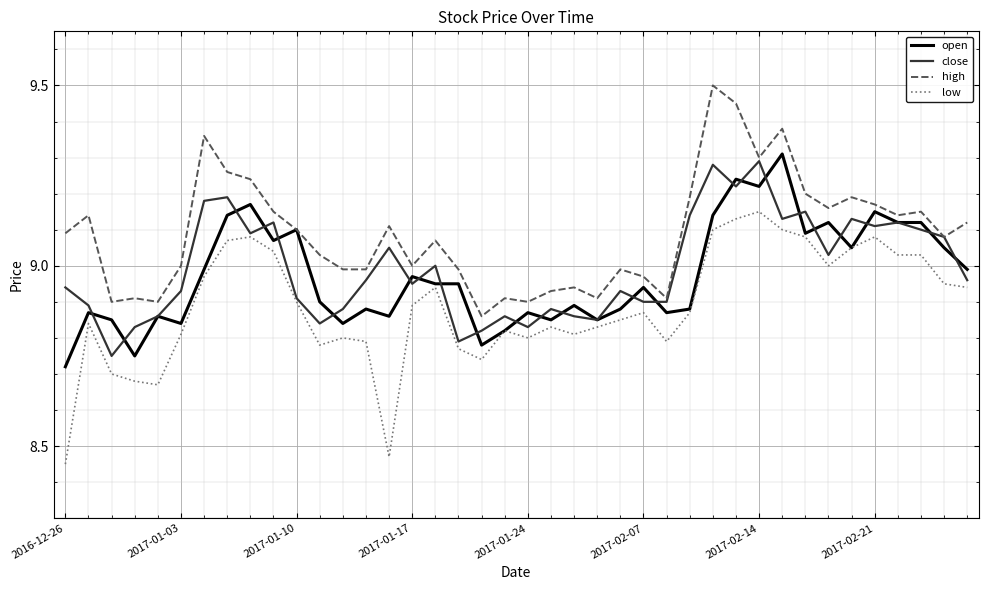

List the series in order of their peak value, highest first.

high, open, close, low